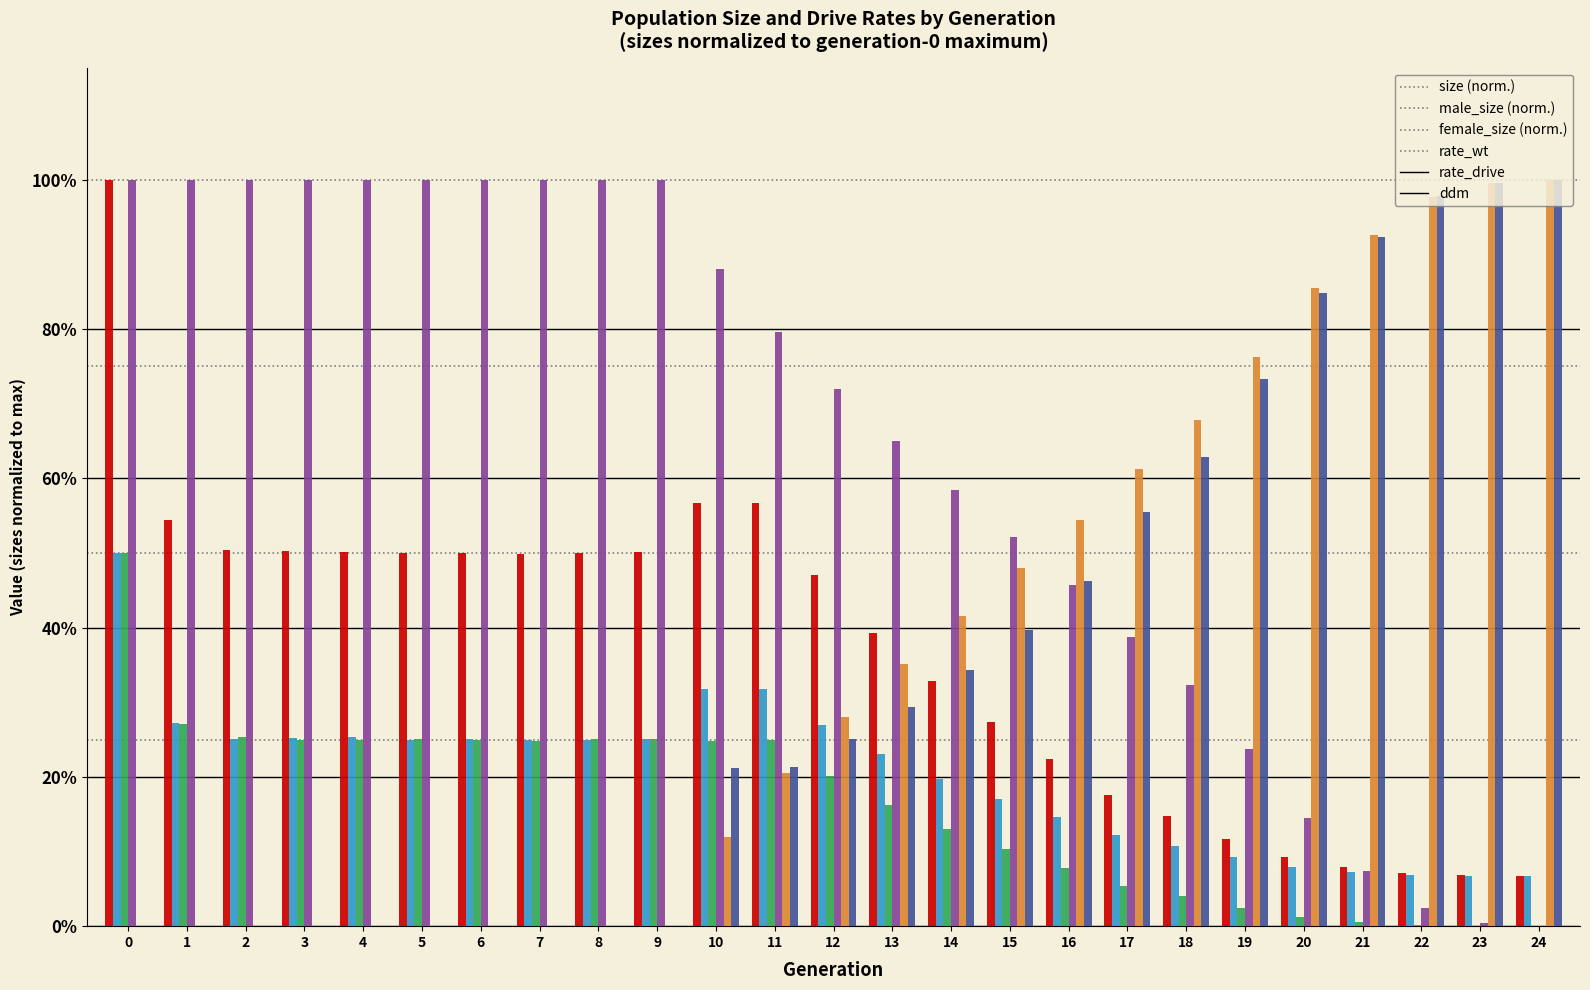

True or false: size has a value of 0.3 at 4.

False